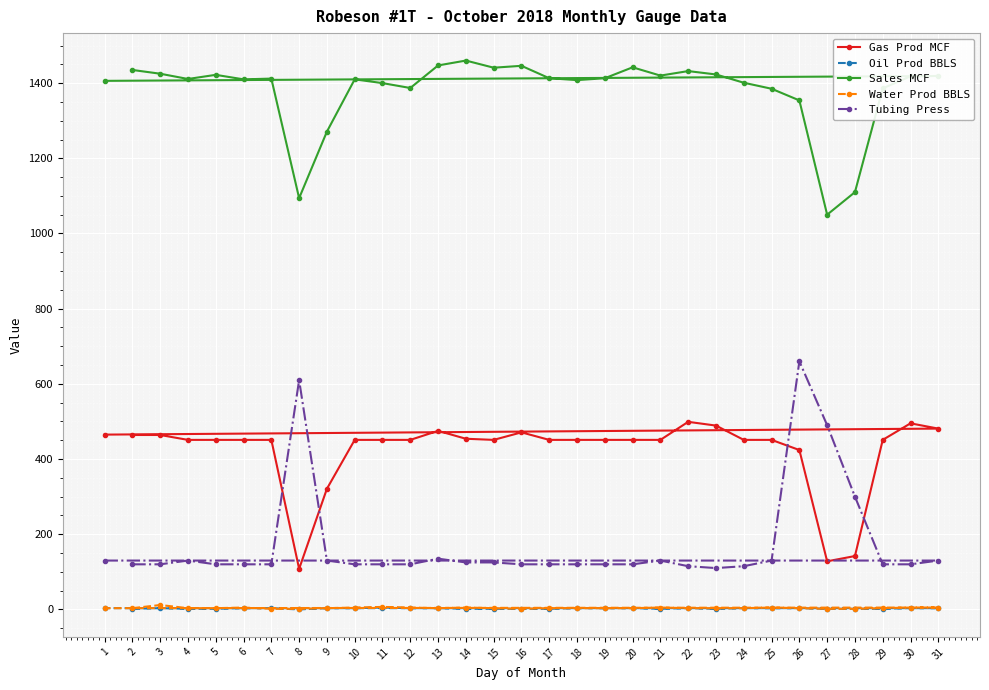

Between 12 and 20, which series saw the biggest shift?

Sales MCF